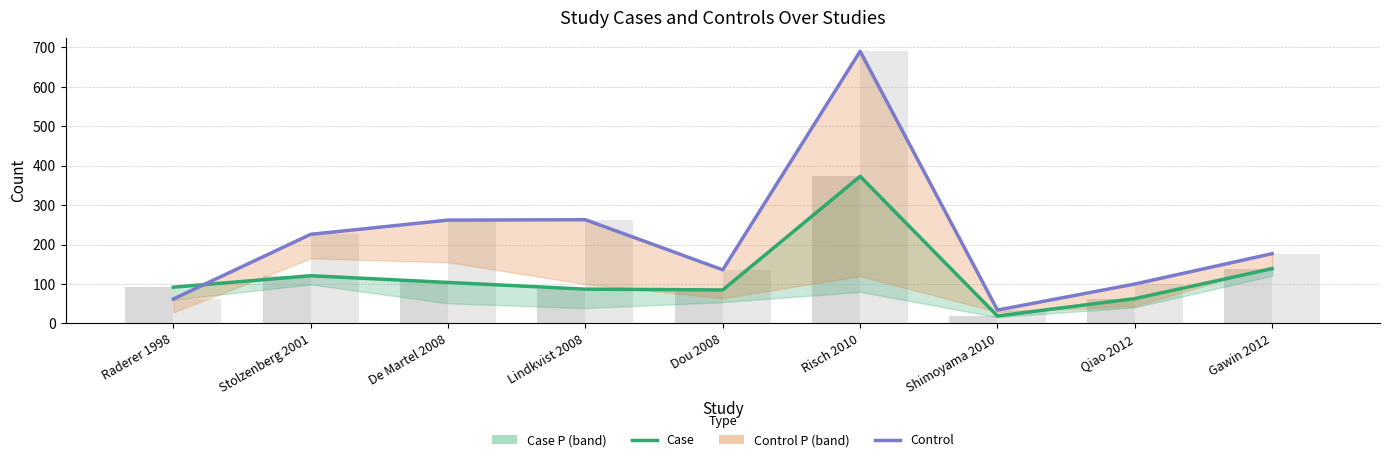

Rank the series at Risch 2010 from highest to lowest value.

Control, Case